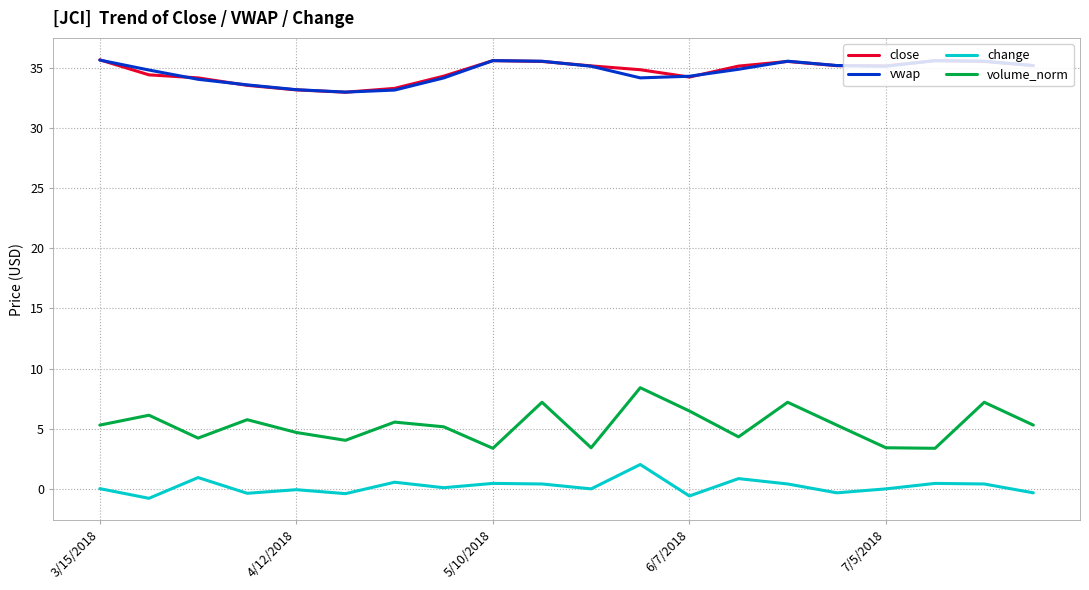

True or false: vwap and volume_norm cross at least once.

False